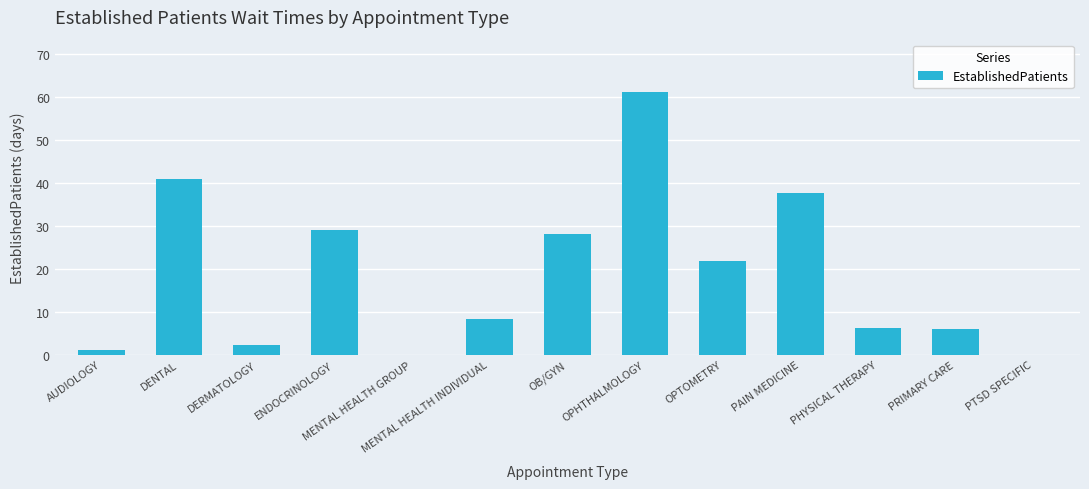

At which category does the chart reach its peak across all series?

OPHTHALMOLOGY